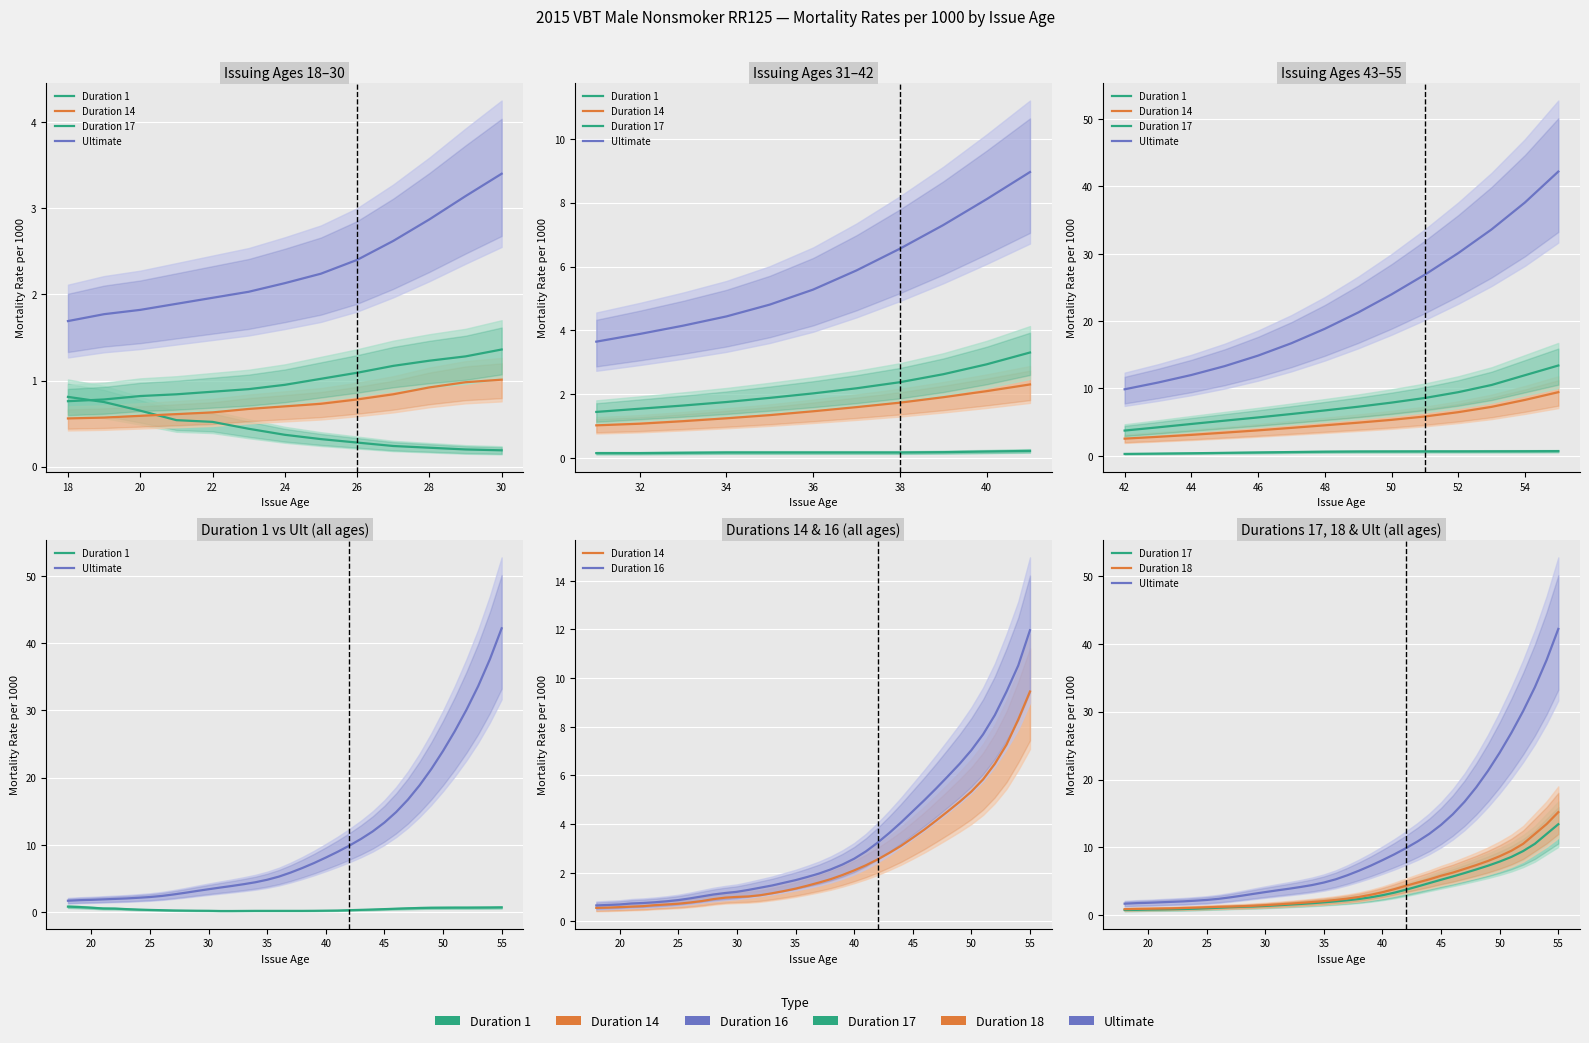

What is the difference between the second highest and minimum values in the Duration 17 series?

11.2